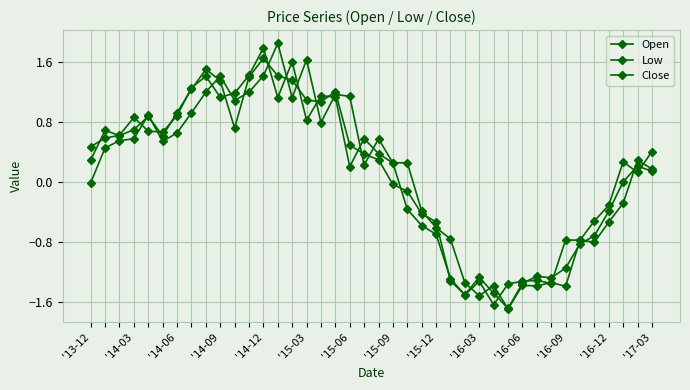

At which category does Low reach its first local valley?

'14-06